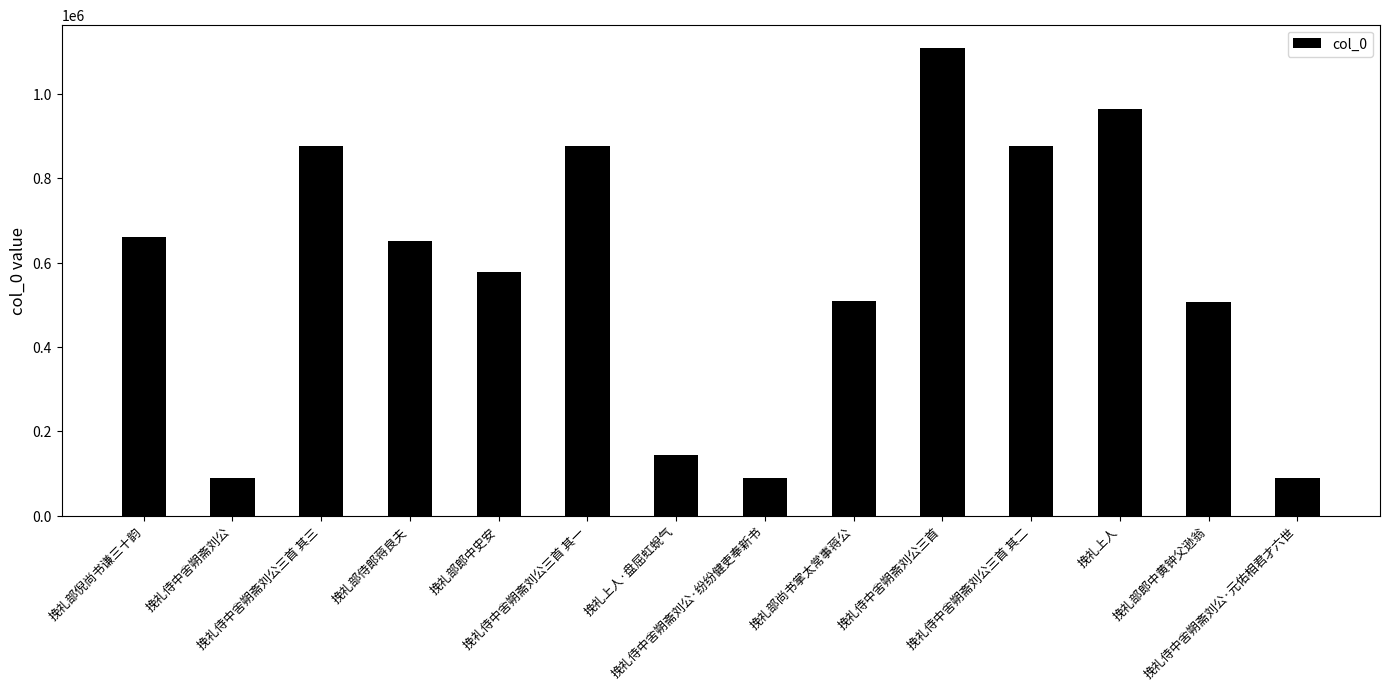

What is the average value?

573110